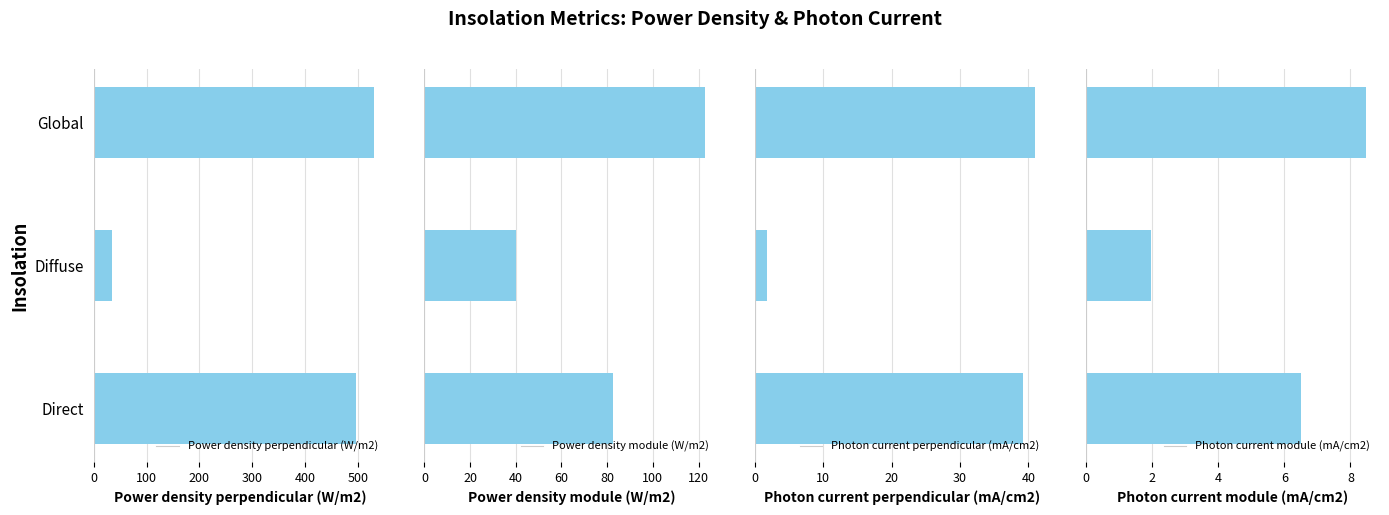

At which label does Power density perpendicular (W/m2) reach its minimum?

Diffuse